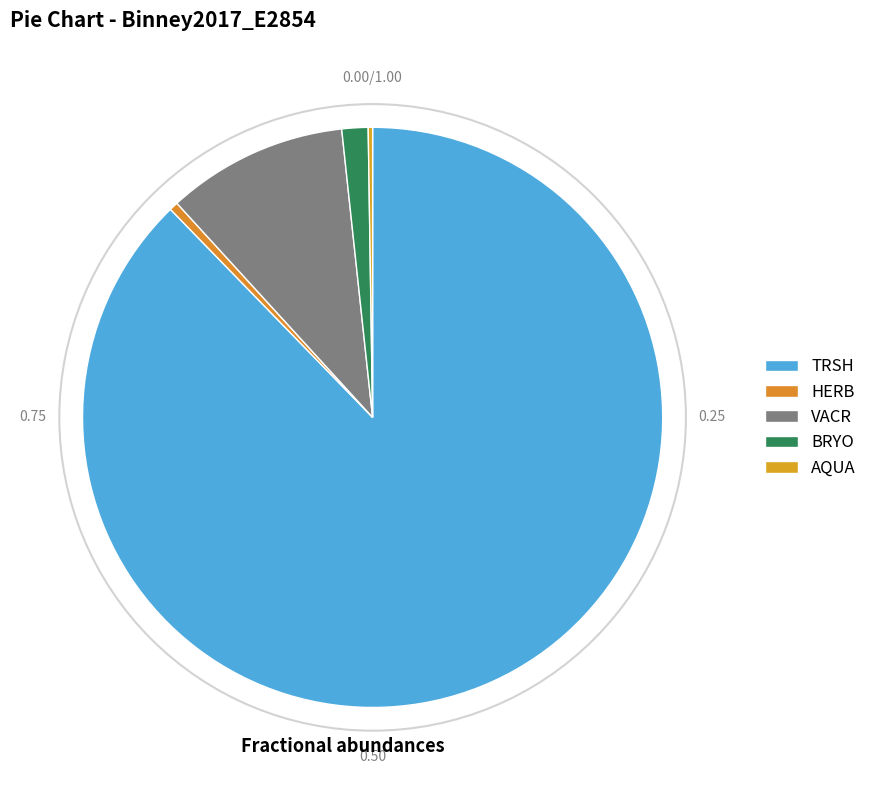

Which category accounts for the majority?

TRSH